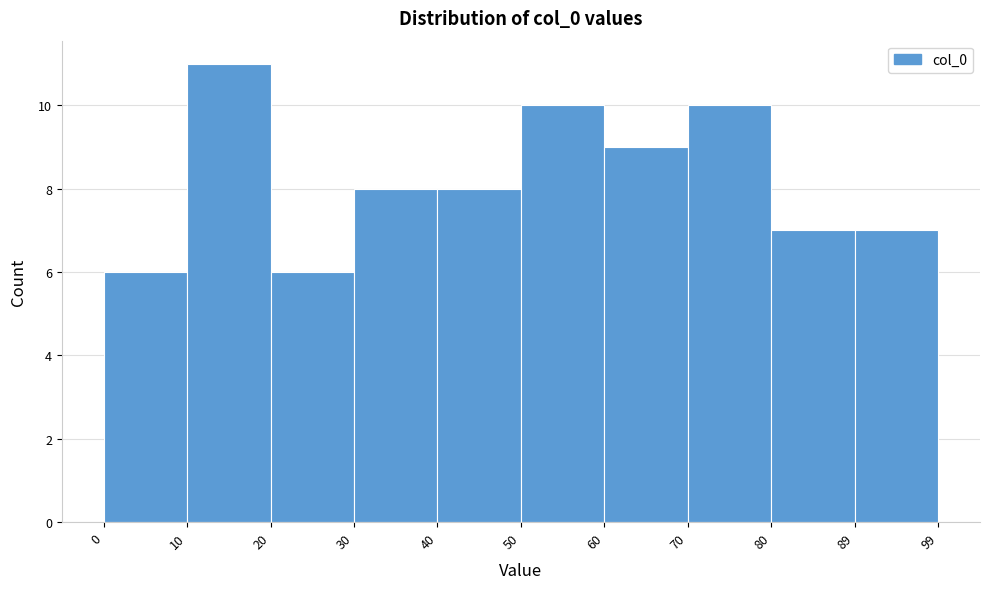

Reading left to right, transcribe this chart: for each bar, give the range it covers on the x-axis and its height. The values are not printed on the chart, so give them approximately, as read against the axis.

0 to 10: 6
10 to 20: 11
20 to 30: 6
30 to 40: 8
40 to 50: 8
50 to 60: 10
60 to 70: 9
70 to 80: 10
80 to 89: 7
89 to 99: 7